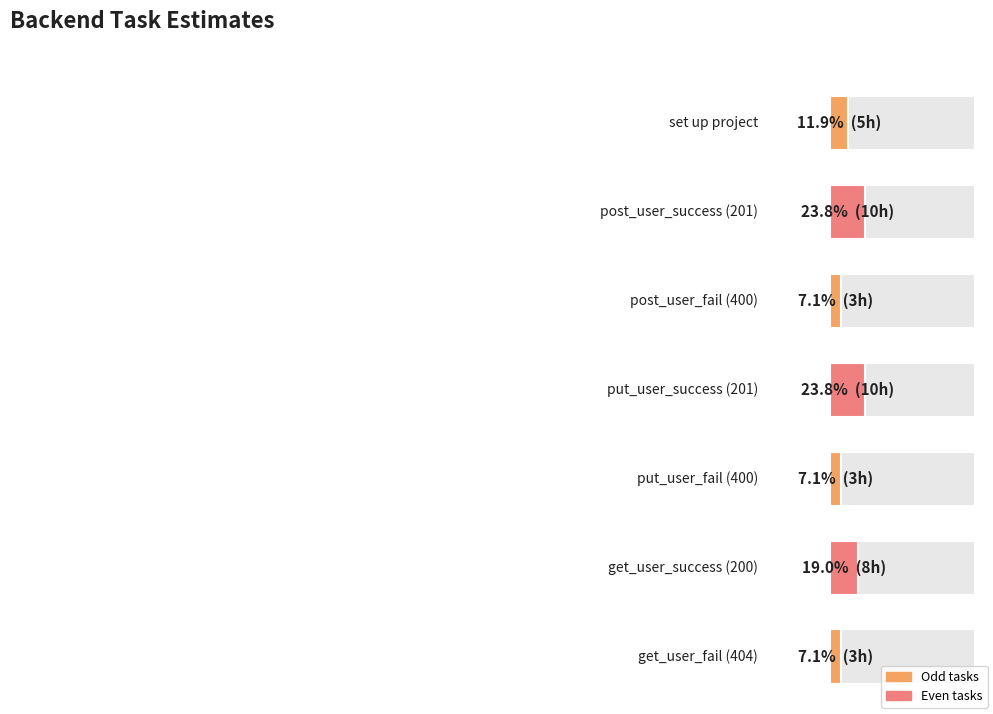

What is the label of the 4th bar from the right?

put_user_success (201)